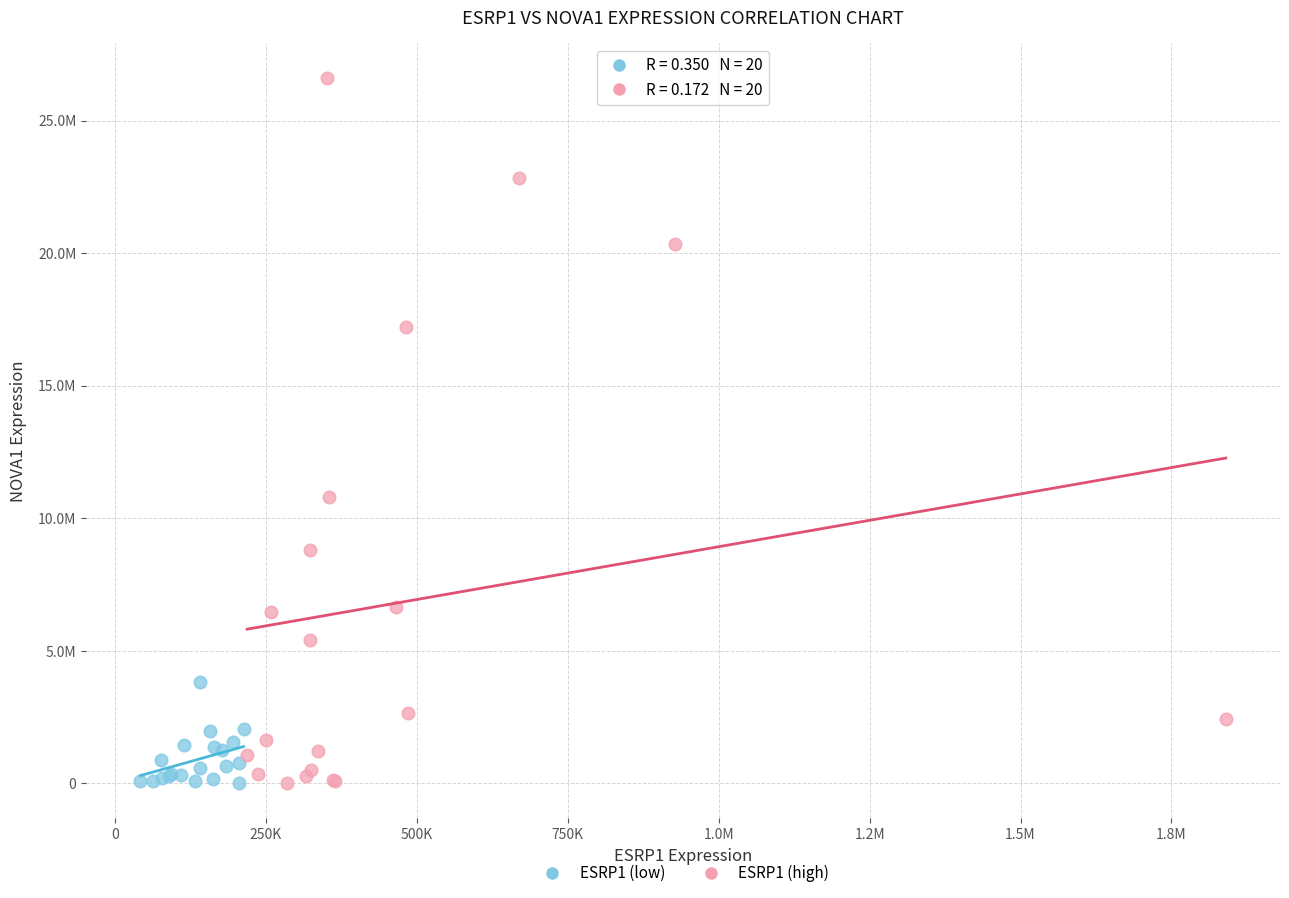

What are all the series names shown in the legend?

ESRP1 (low), ESRP1 (high)